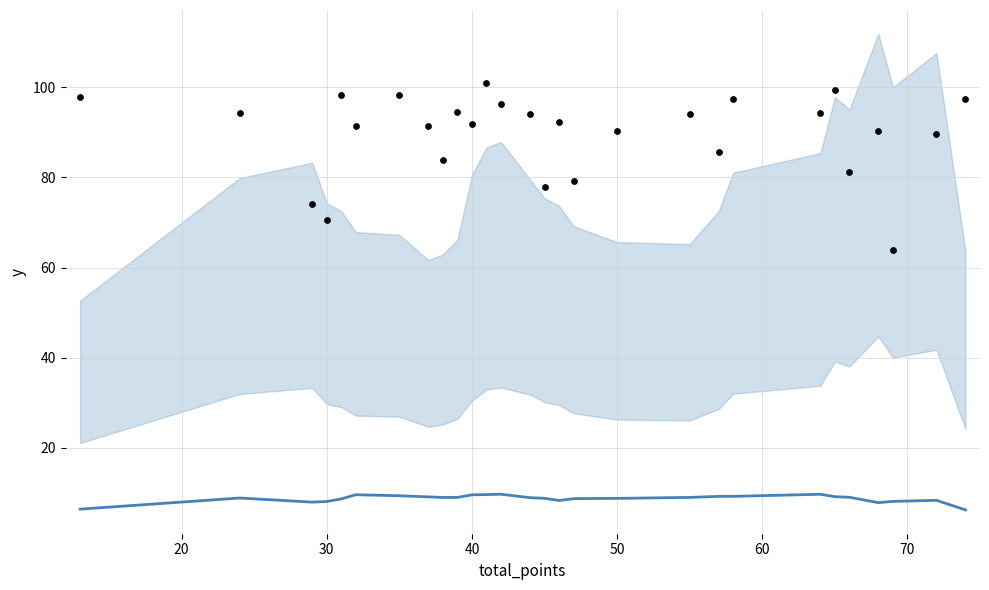

At how many categories does at least one series exceed 50?

28